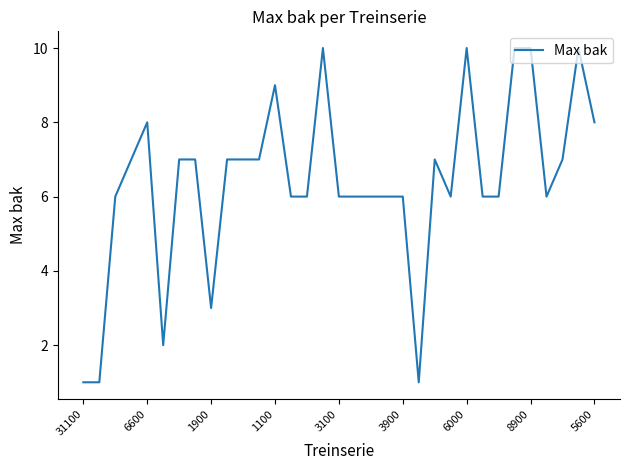

What is the difference between the maximum and minimum values?

9